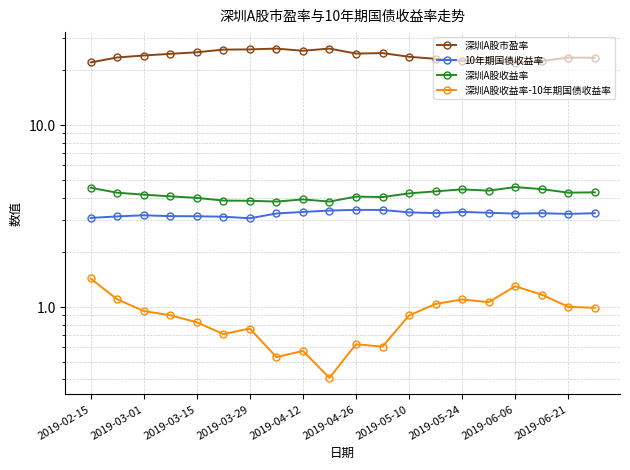

The value of 深圳A股市盈率 at 15 is 11.8. True or false?

False